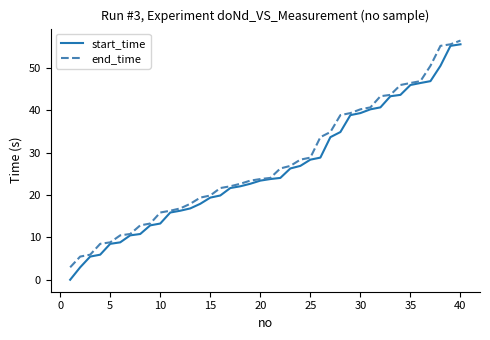

Reading left to right, what are all the values shown in this chart?

start_time: 0.0	2.9	5.5	5.9	8.5	8.8	10.5	10.8	12.8	13.3	15.9	16.3	16.8	17.9	19.4	19.9	21.6	22.1	22.7	23.4	23.8	24.0	26.3	26.9	28.4	28.8	33.7	34.9	38.9	39.3	40.2	40.7	43.3	43.6	46.0	46.4	46.9	50.5	55.2	55.6
end_time: 2.9	5.5	5.9	8.5	8.8	10.5	10.8	12.8	13.3	15.9	16.3	16.8	17.9	19.4	19.9	21.6	22.1	22.7	23.4	23.8	24.0	26.3	26.9	28.4	28.8	33.7	34.9	38.9	39.3	40.2	40.7	43.3	43.6	46.0	46.4	46.9	50.5	55.2	55.6	56.5